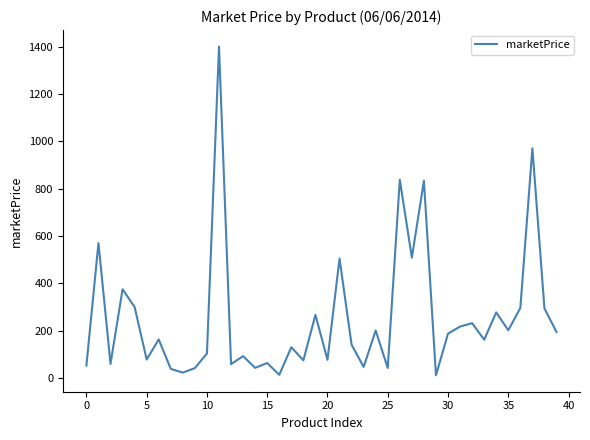

What is the difference between the maximum and minimum values?

1389.2